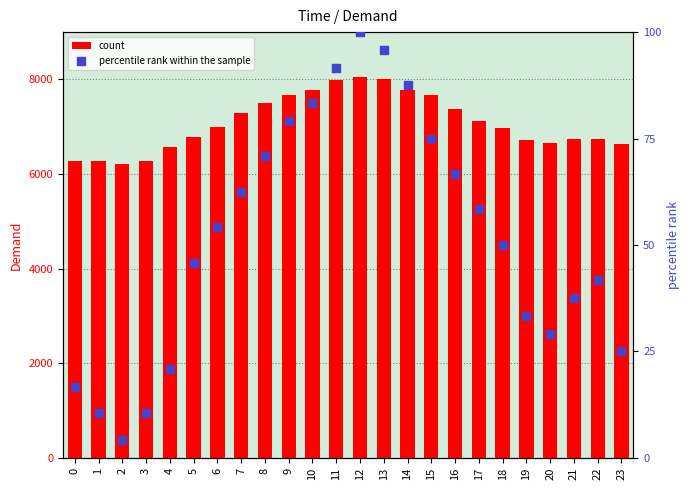

What are all the series names shown in the legend?

count, percentile rank within the sample